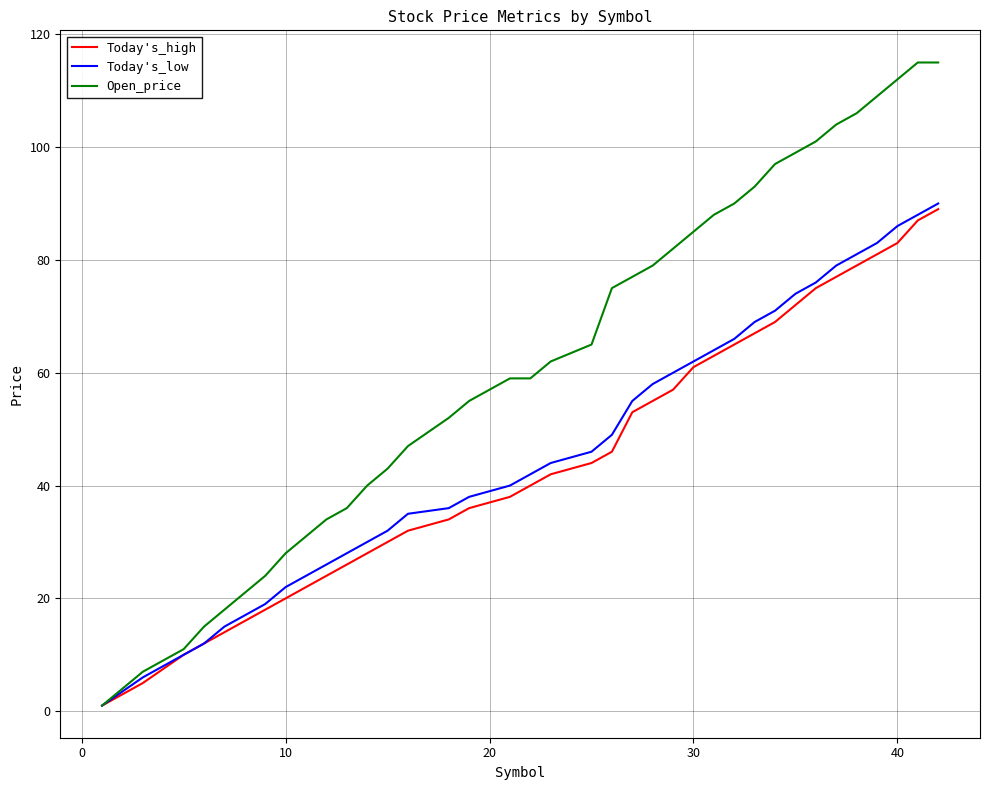

Which series has the largest range (max minus min)?

Open_price